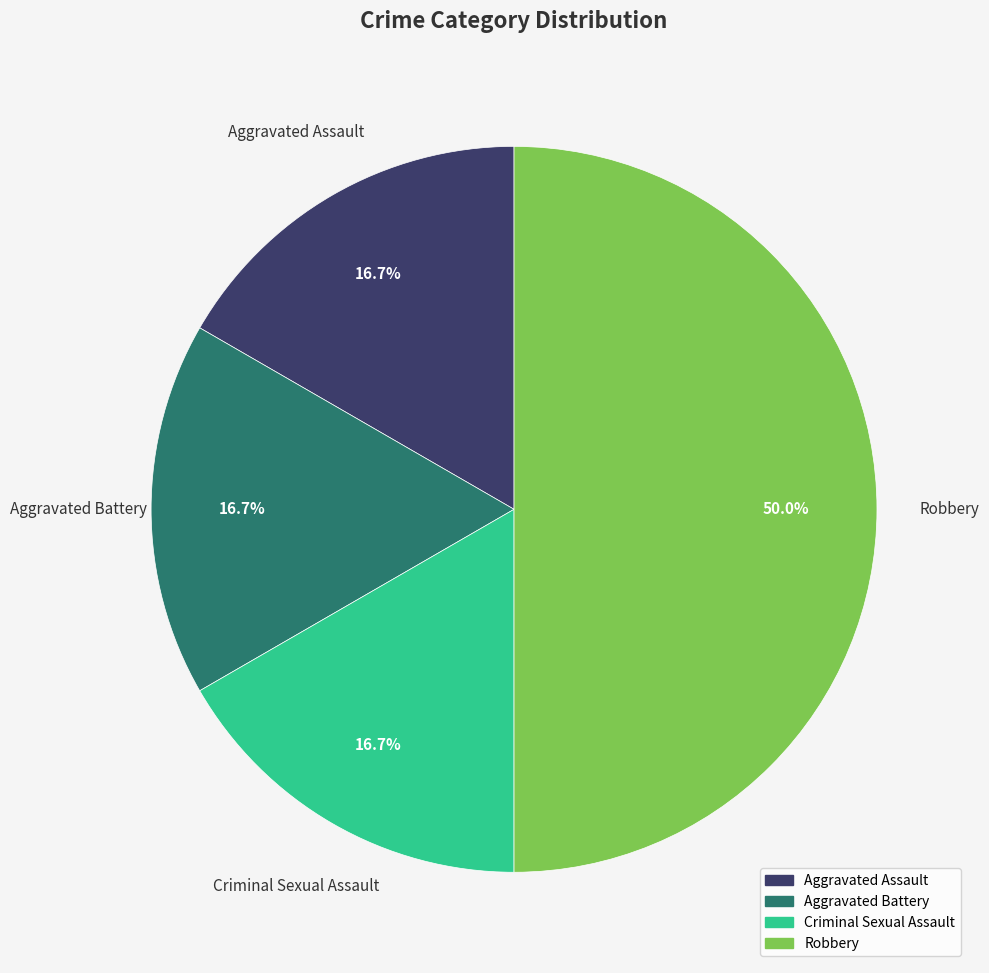

Count the number of slices in the pie.

4